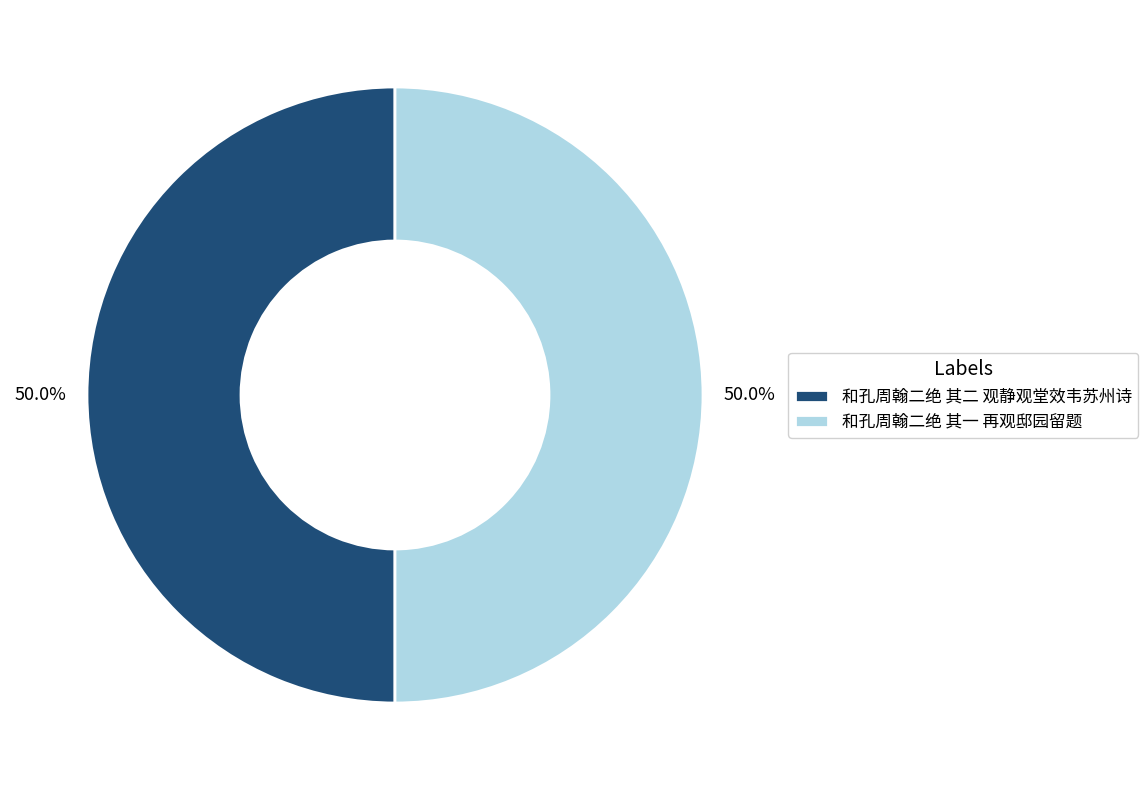

To the nearest percent, what percentage of the pie is 和孔周翰二绝 其一 再观邸园留题?

50%